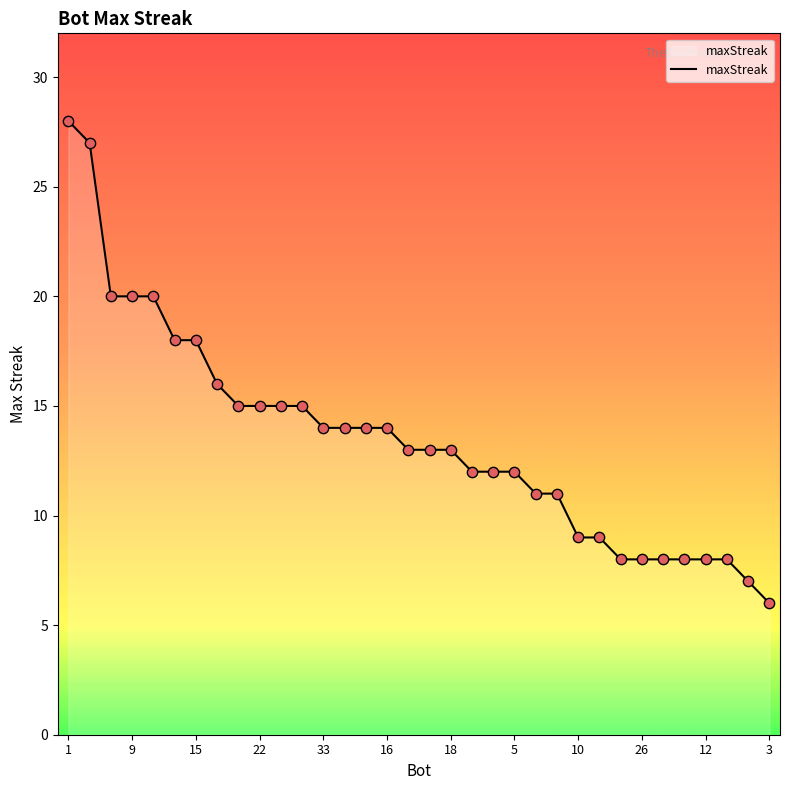

What is the smallest value displayed?

6